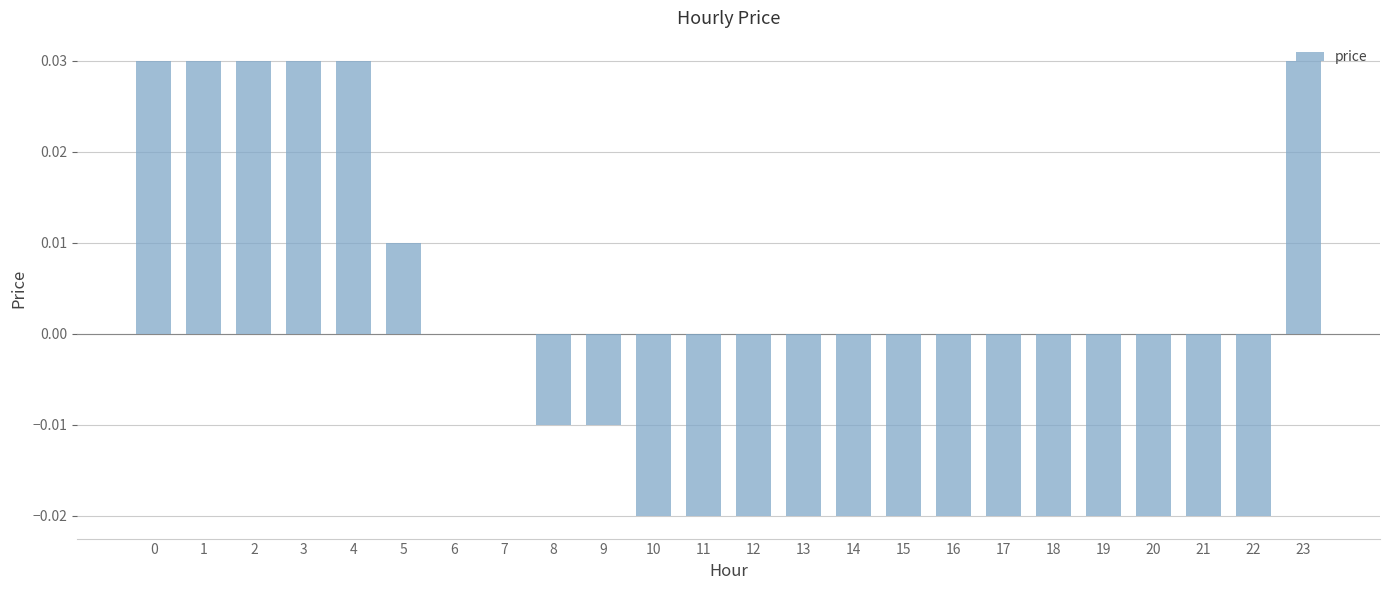

True or false: the data shows 0.0 at 1.

True